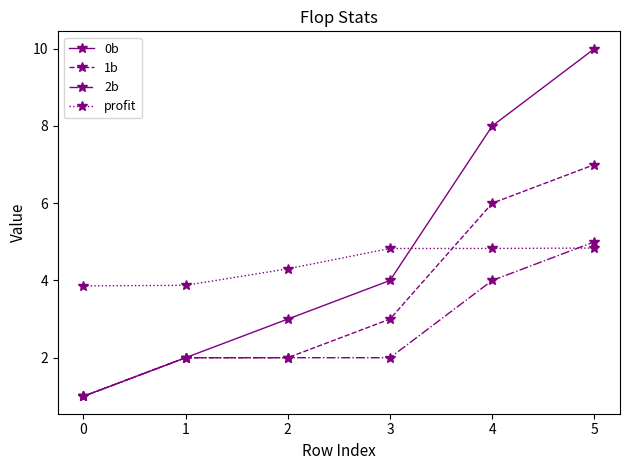

True or false: profit and 1b intersect in this chart.

True